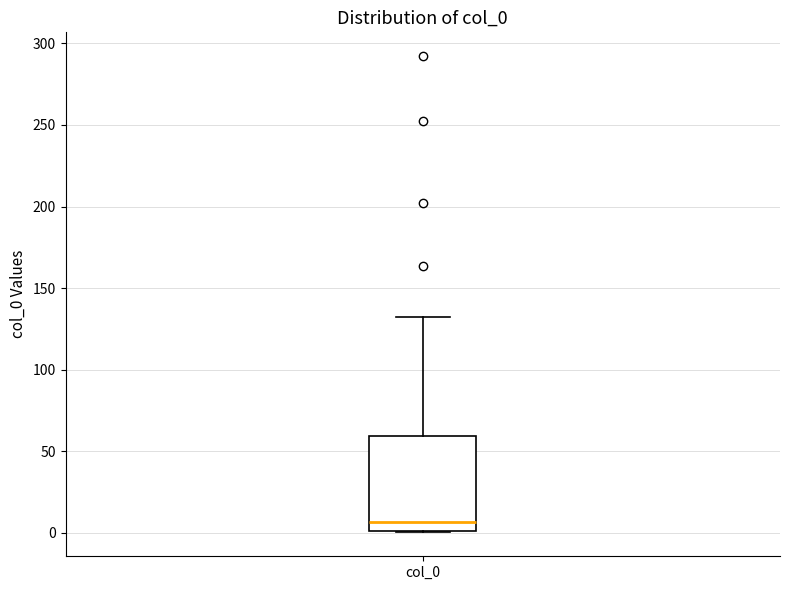

Transcribe this box plot: give where the median line is, the range the box spans, and where the two whiskers end, as read against the y-axis. The values are not printed on the chart, so give them approximately, as read against the axis.

median 5, box 0 to 60, whiskers 0 to 135